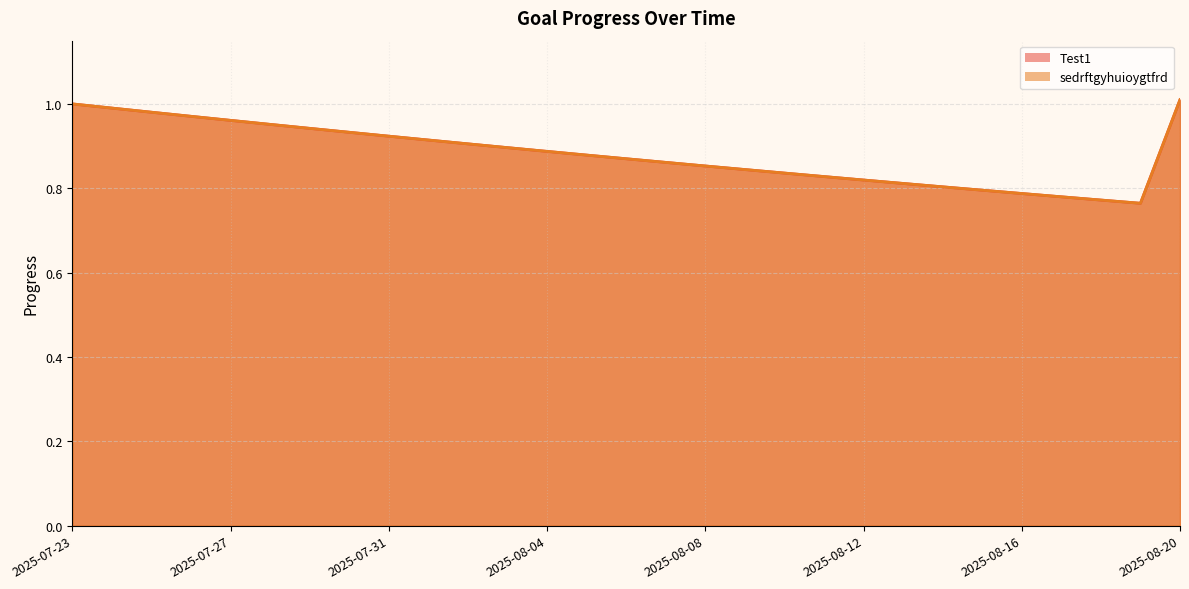

Is it true that Test1 equals 0.3 at 2025-07-29?

False